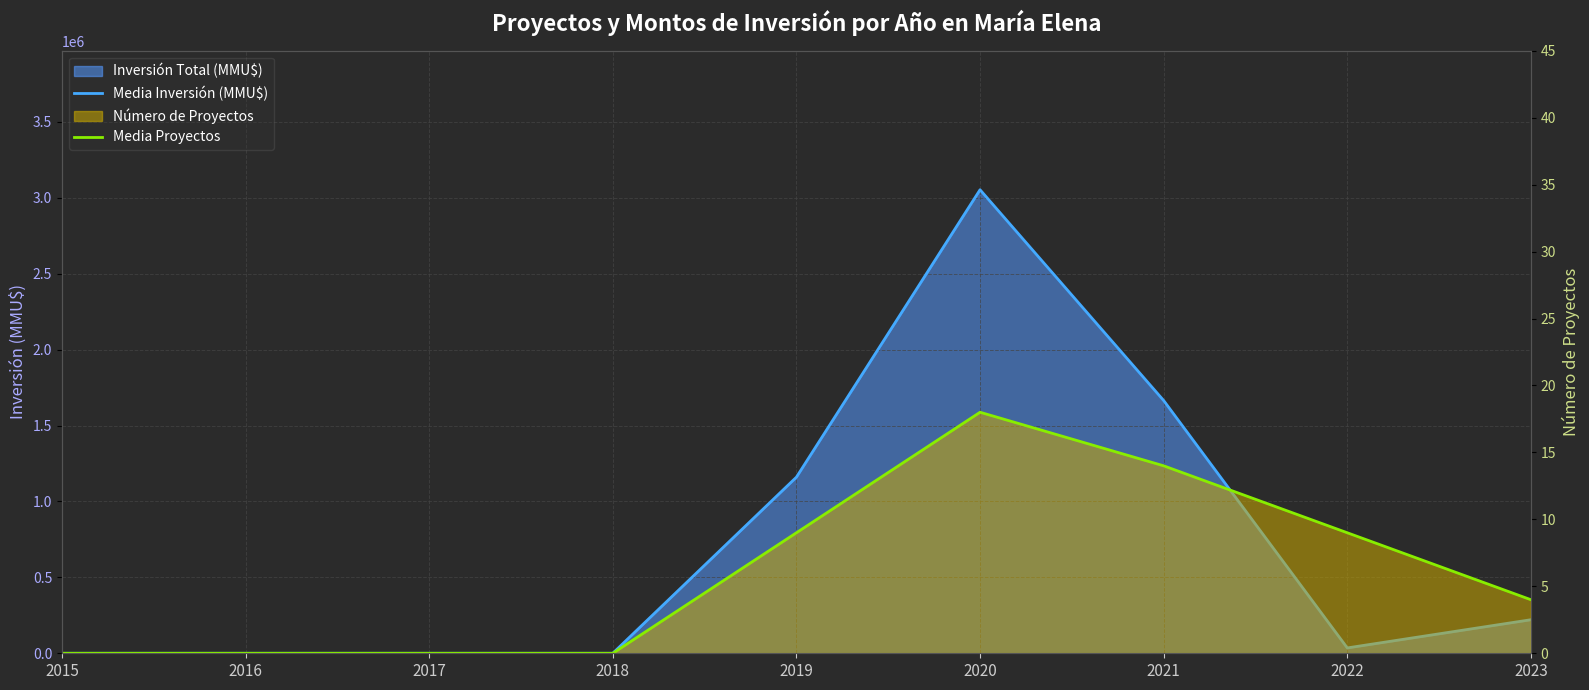

Does the chart display data point markers on the line(s)?

No